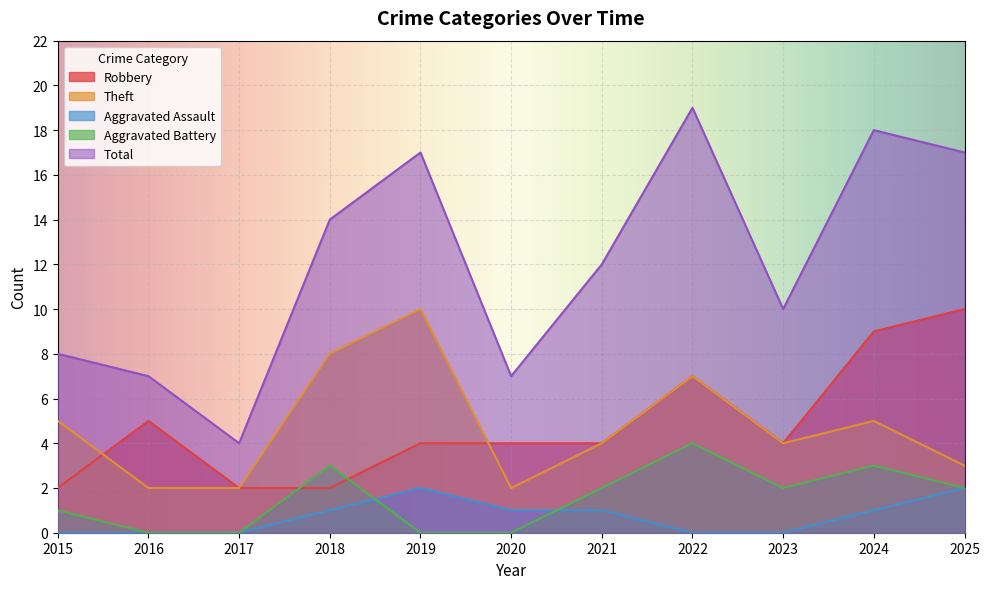

Between which two adjacent categories do Aggravated Assault and Aggravated Battery first intersect?

2018 and 2019